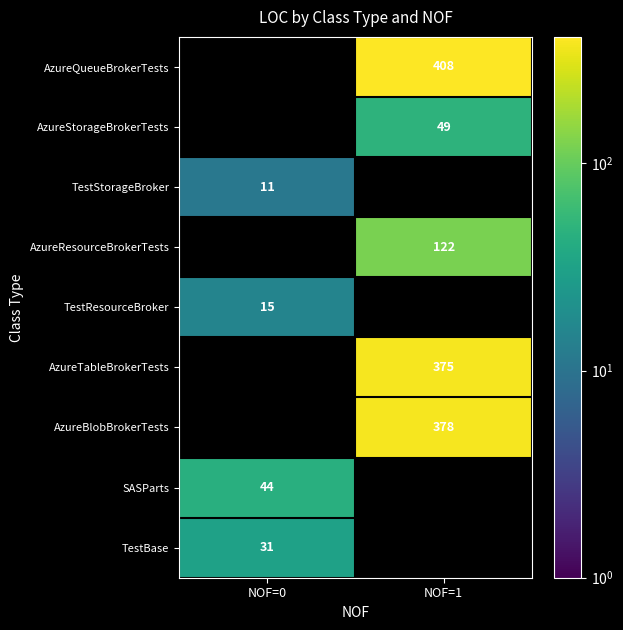

The AzureQueueBrokerTests series shows 696 at NOF=1. True or false?

False